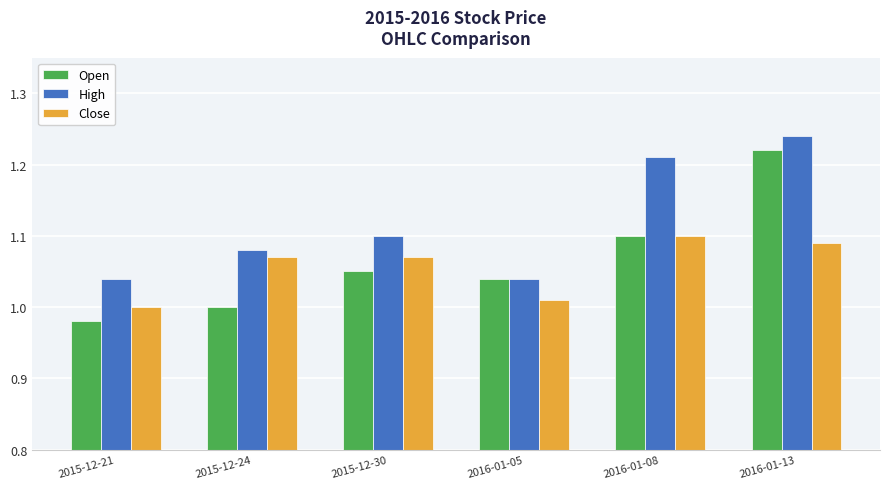

At how many categories does at least one series exceed 1?

6